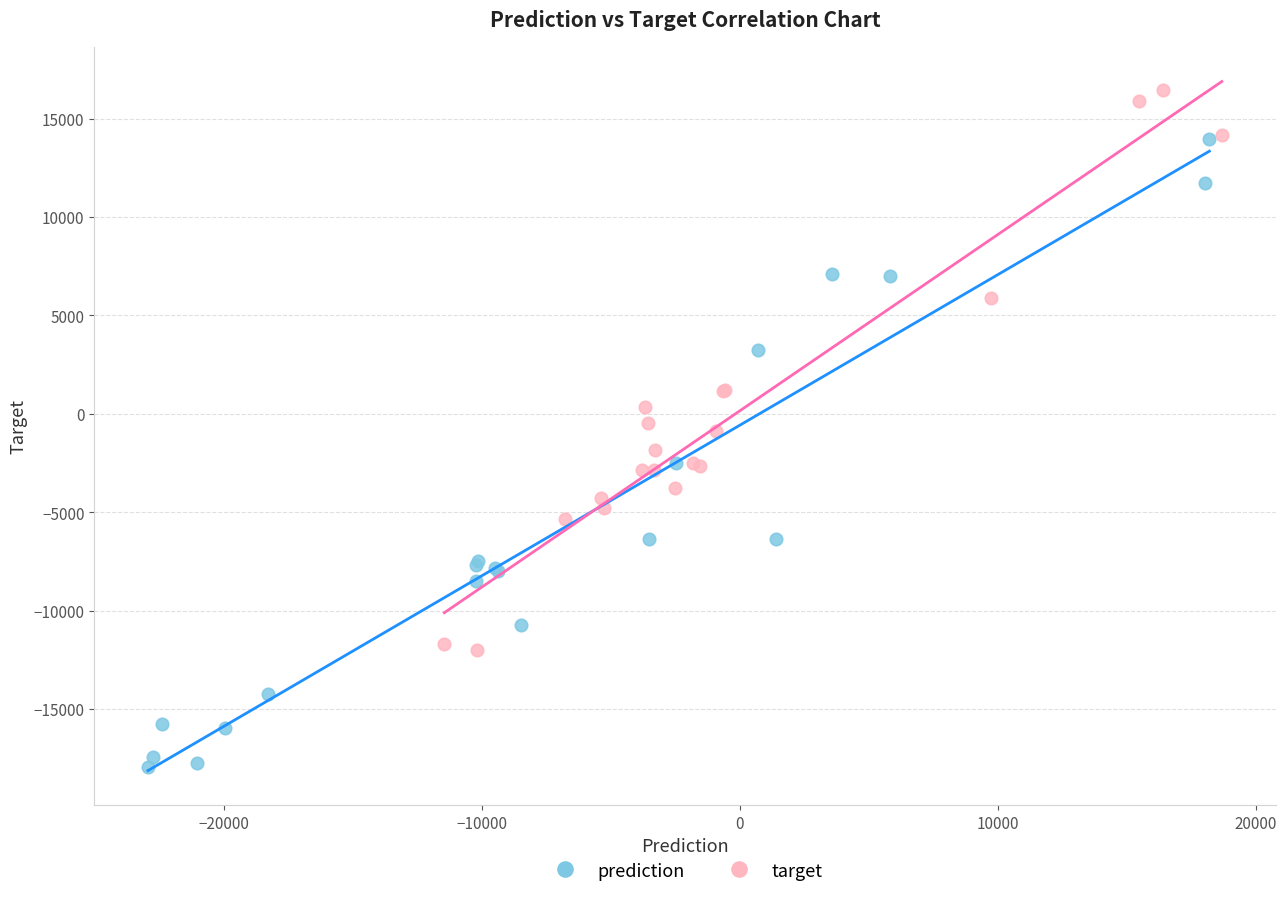

Which series reaches the maximum Y coordinate?

target